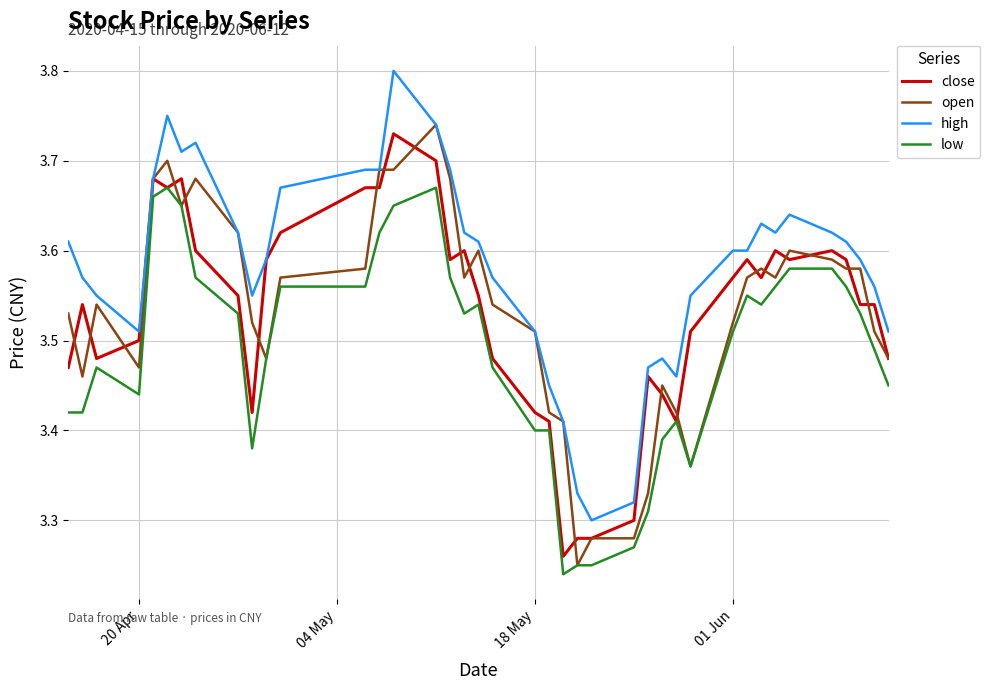

True or false: high and low cross at least once.

False